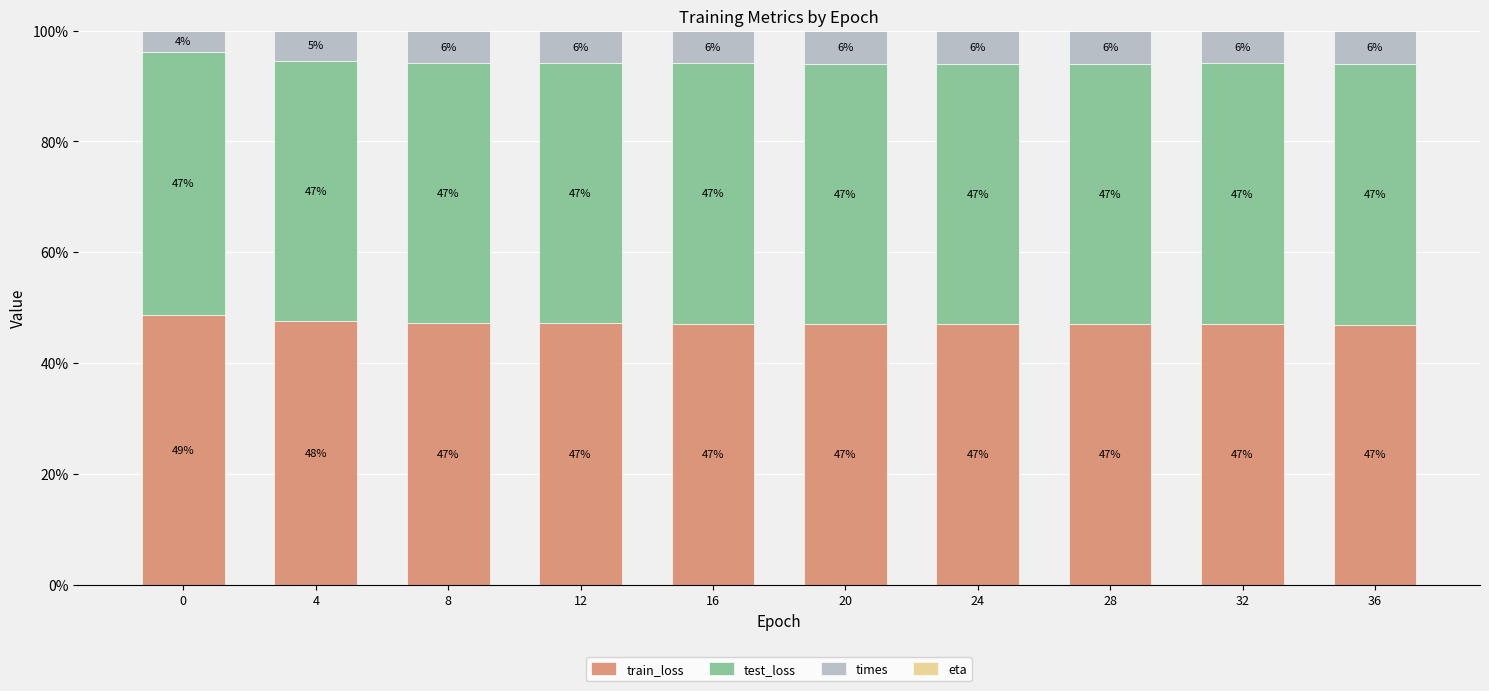

What is the highest value of the train_loss series?

48.6